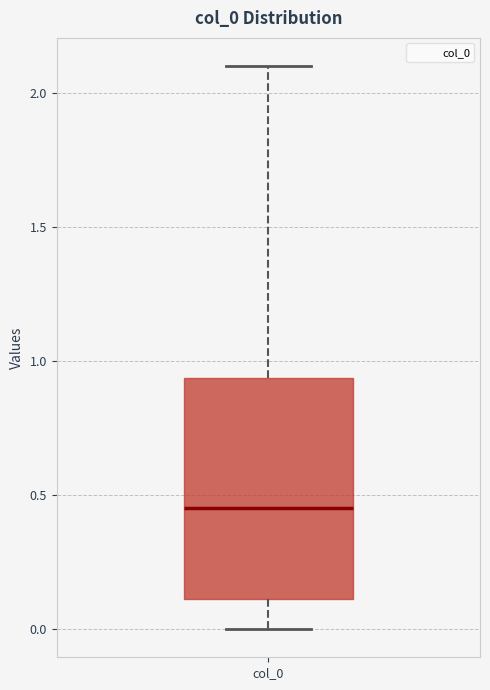

Where is the lower edge of the box for col_0 on the y-axis? The values are not printed on the chart, so give them approximately, as read against the axis.

0.10